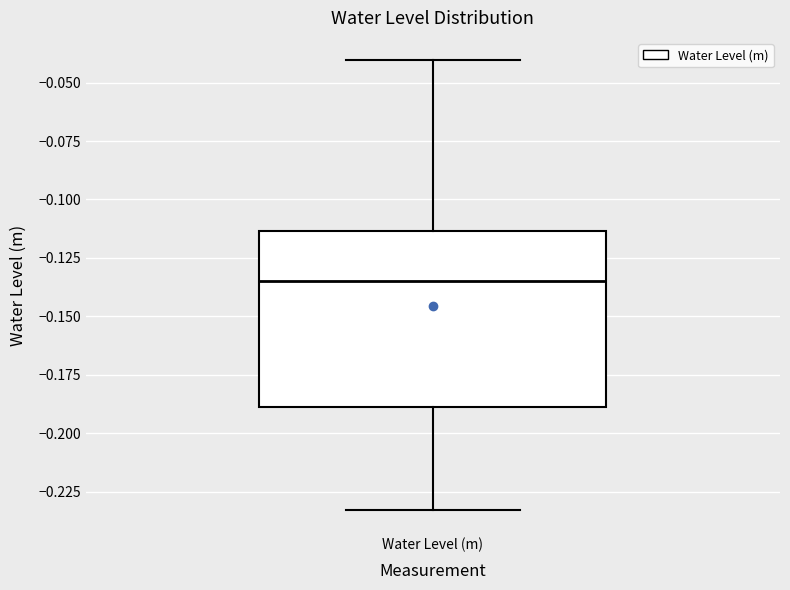

Transcribe this box plot: give where the median line is, the range the box spans, and where the two whiskers end, as read against the y-axis. The values are not printed on the chart, so give them approximately, as read against the axis.

median -0.135, box -0.190 to -0.115, whiskers -0.235 to -0.040